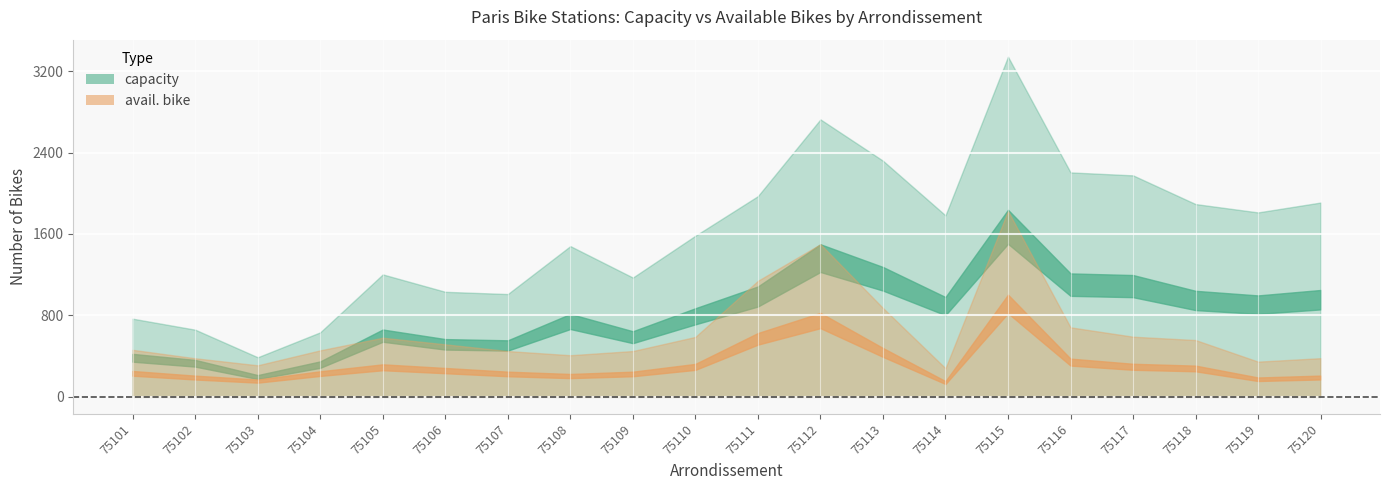

Which category has the highest value across all series?

75115